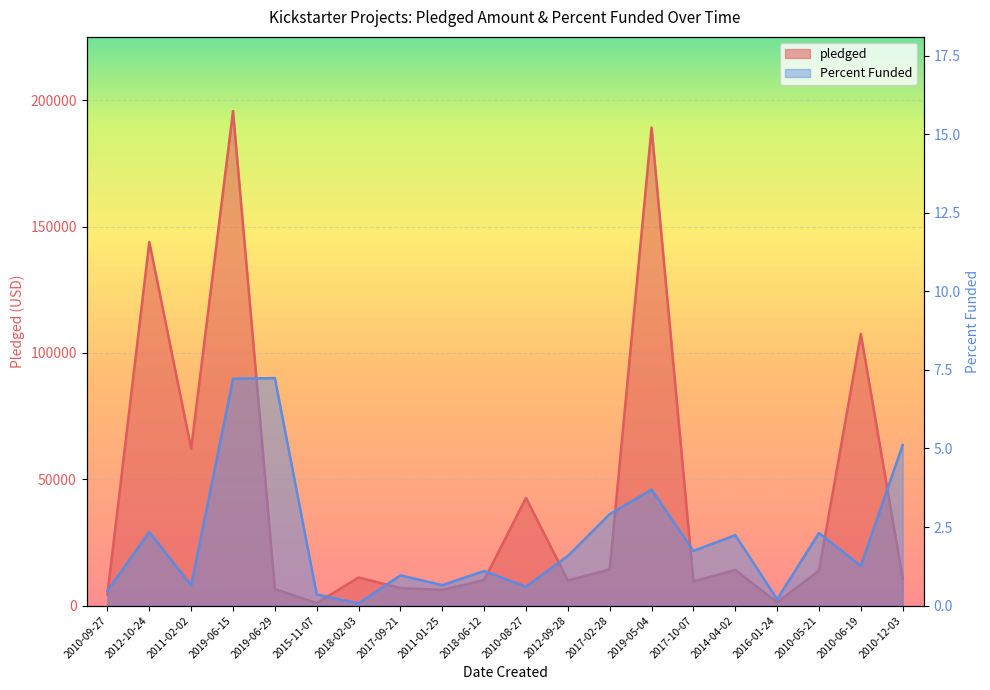

What is the maximum value shown in the chart?

195750.0